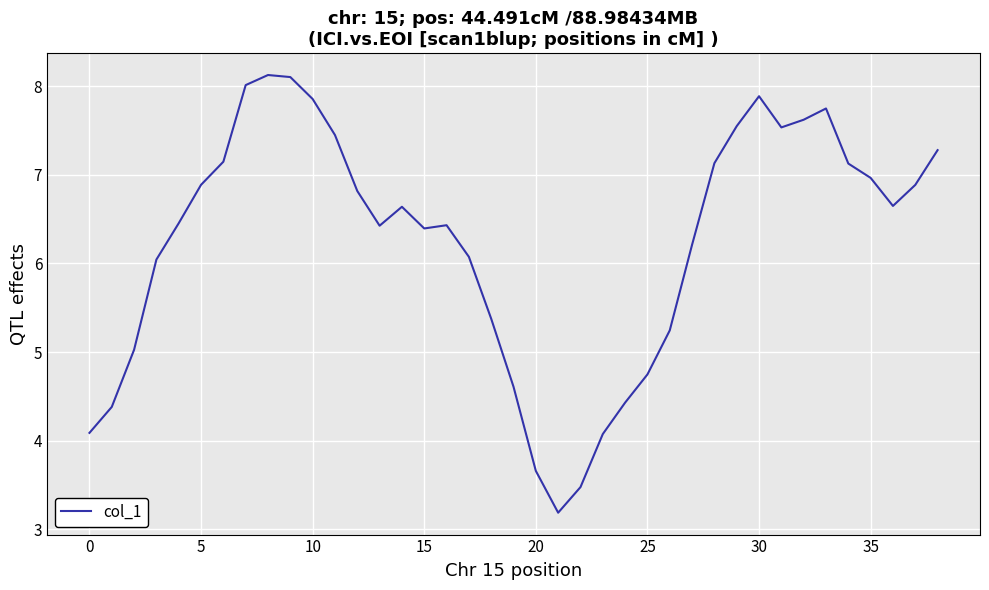

What is the maximum value shown in the chart?

8.1